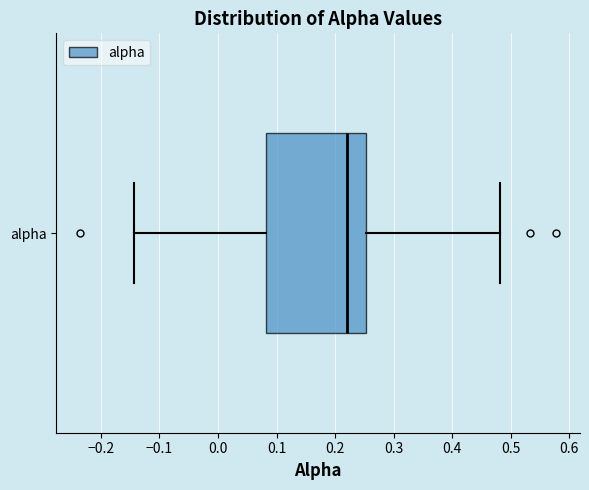

Where does the right whisker of the box for alpha end on the x-axis? The values are not printed on the chart, so give them approximately, as read against the axis.

0.48